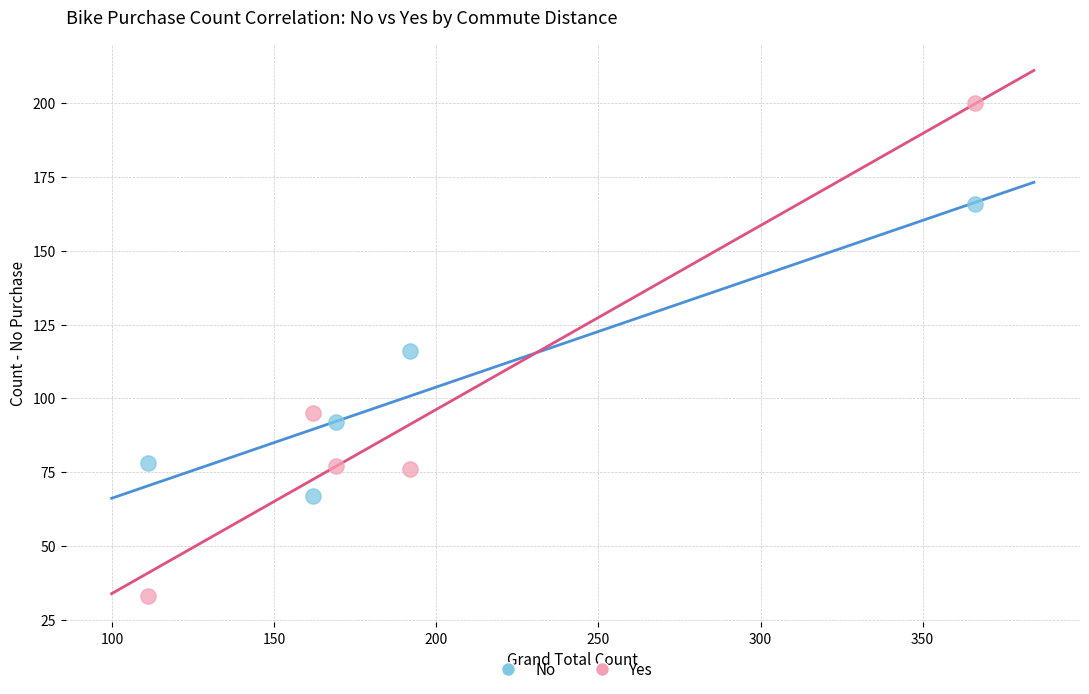

Which series reaches the minimum Y coordinate?

Yes